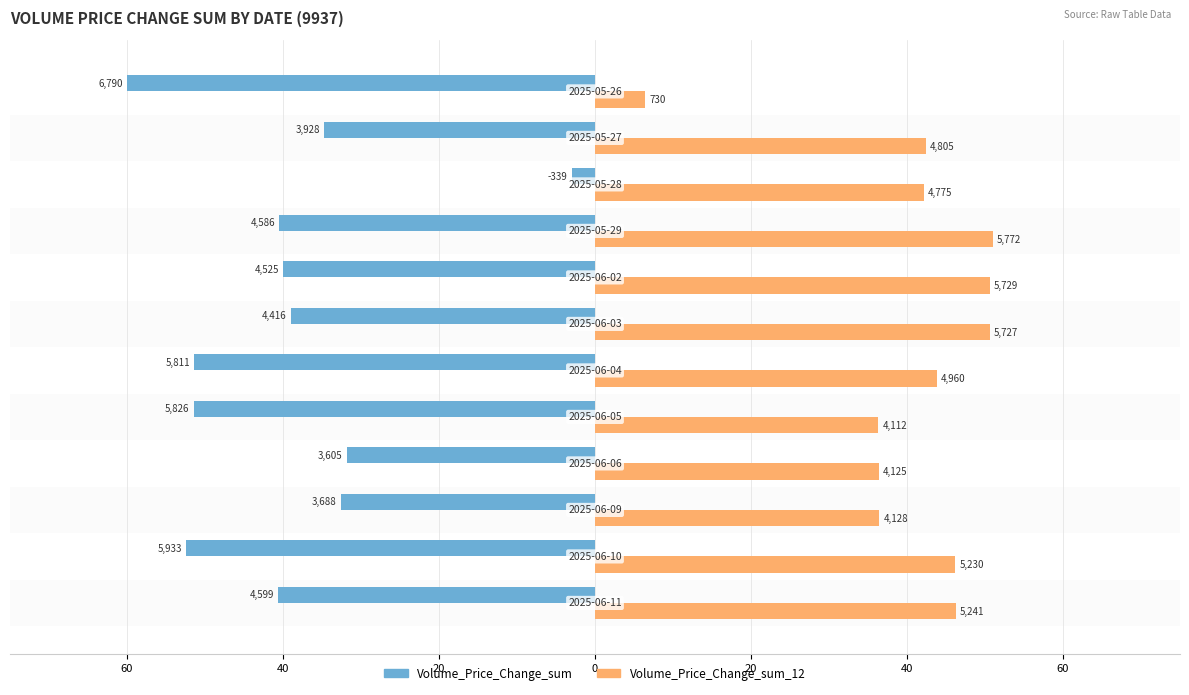

What are all the series names shown in the legend?

Volume_Price_Change_sum, Volume_Price_Change_sum_12